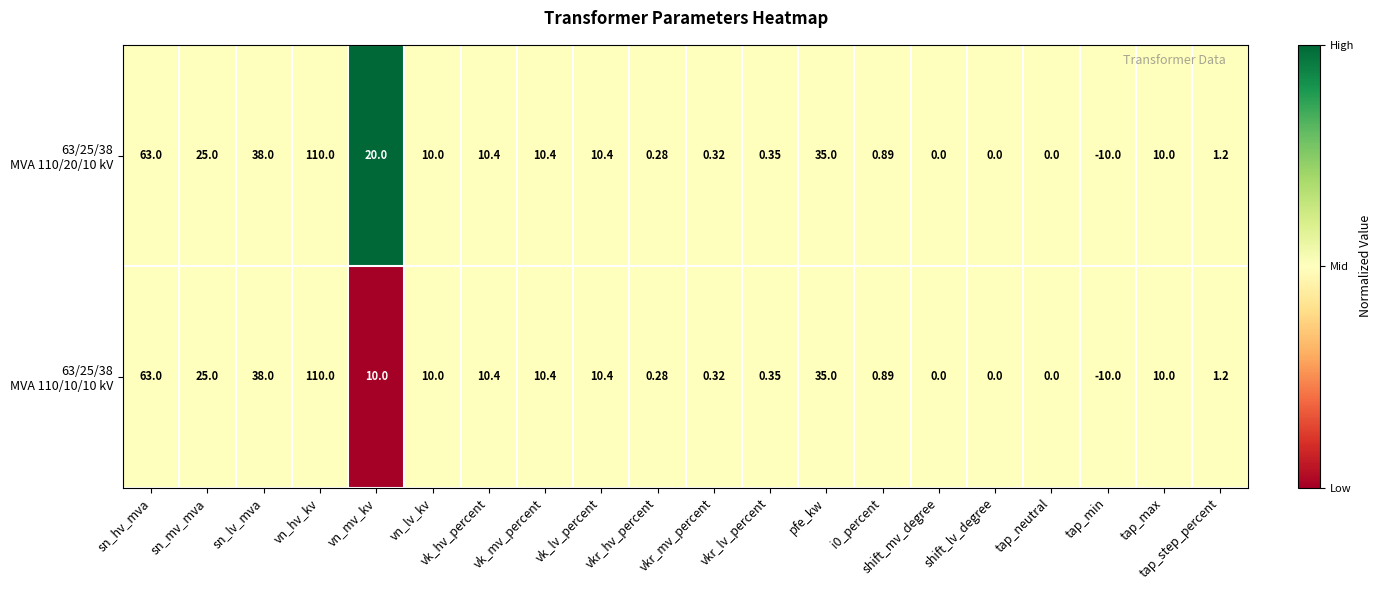

At which category does the chart reach its peak across all series?

vn_hv_kv